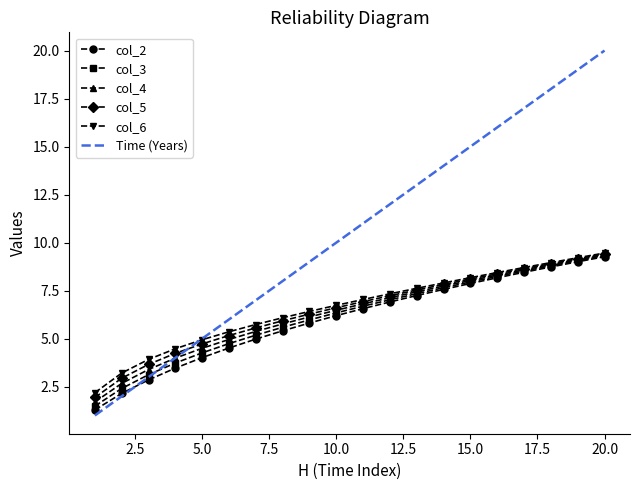

At which label does col_2 first exceed 6?

10.0